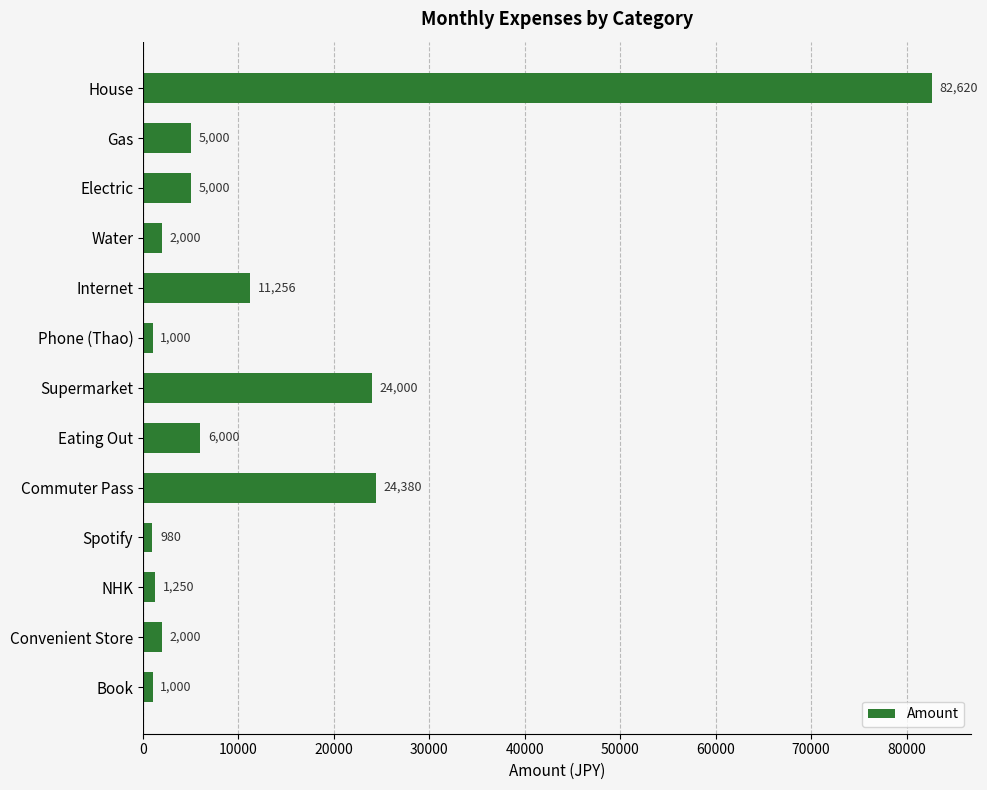

How many series are shown in this chart?

1